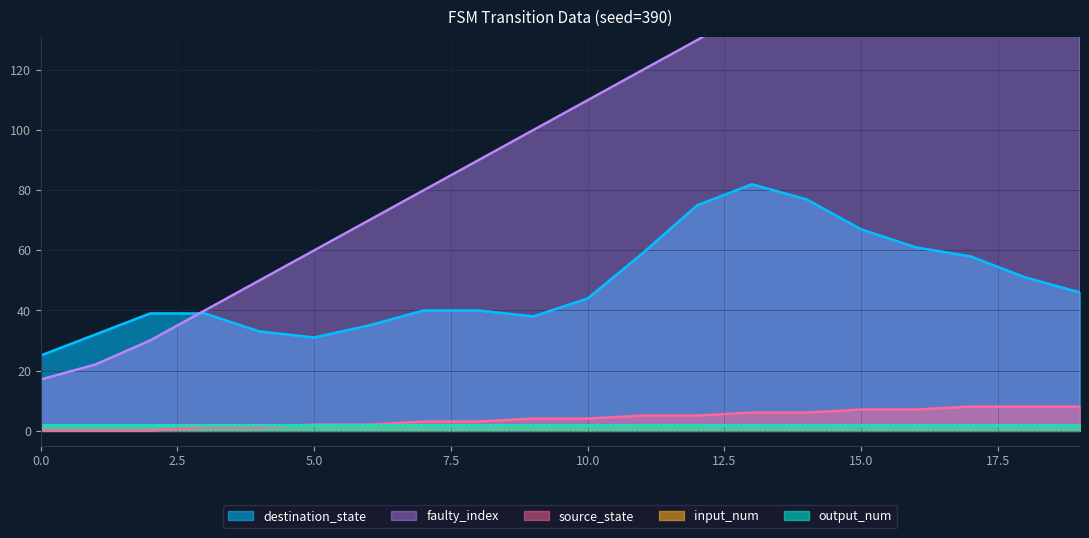

True or false: output_num and faulty_index intersect in this chart.

False